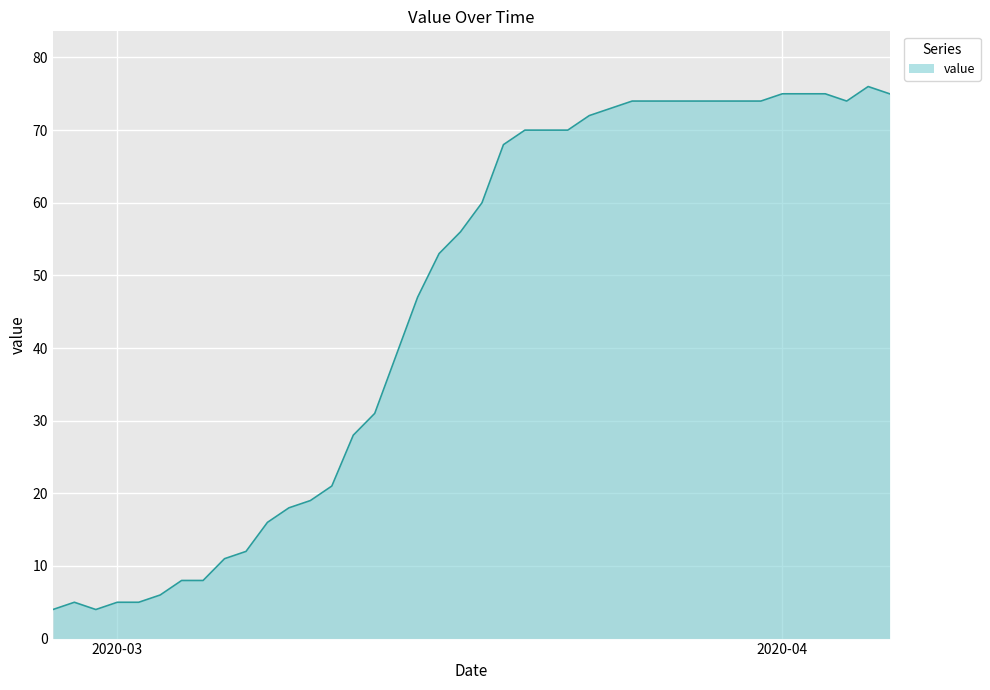

What is the difference between the maximum and minimum values?

72